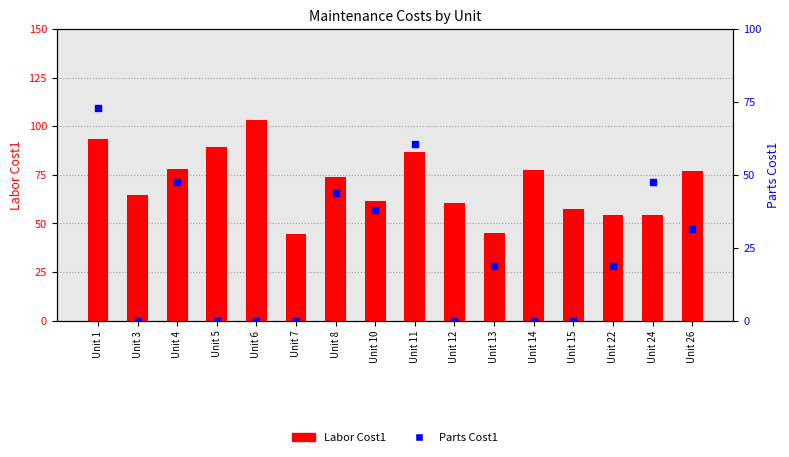

Which series reaches the maximum Y coordinate?

Labor Cost1